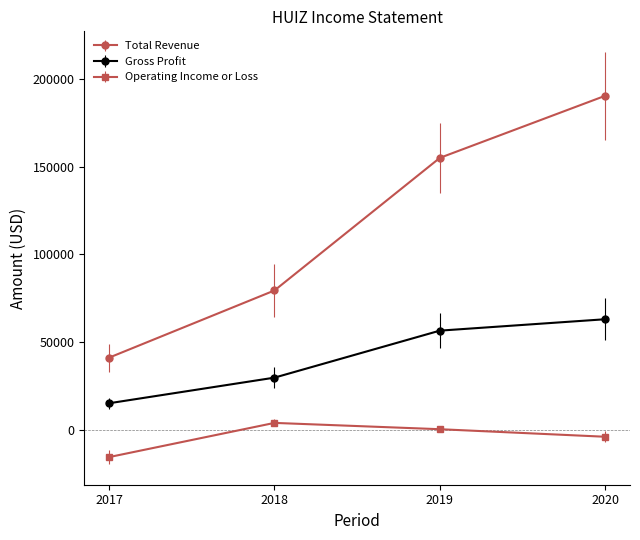

Rank the series by their average value, from lowest to highest.

Operating Income or Loss, Gross Profit, Total Revenue